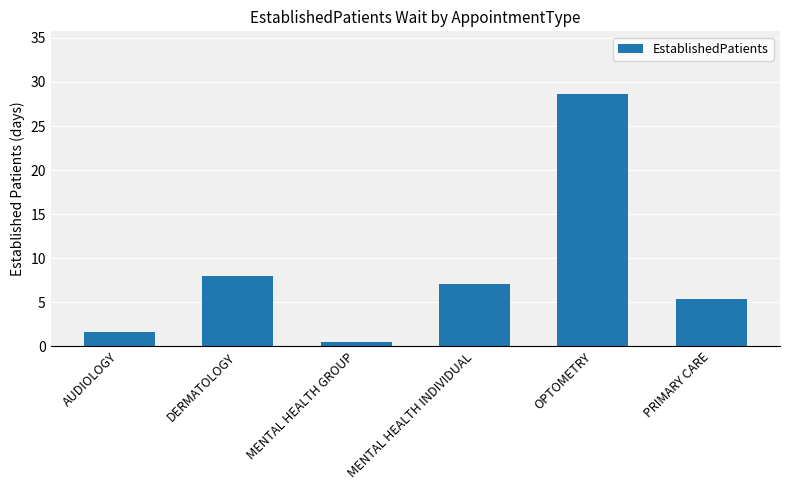

Count the number of data series in this chart.

1